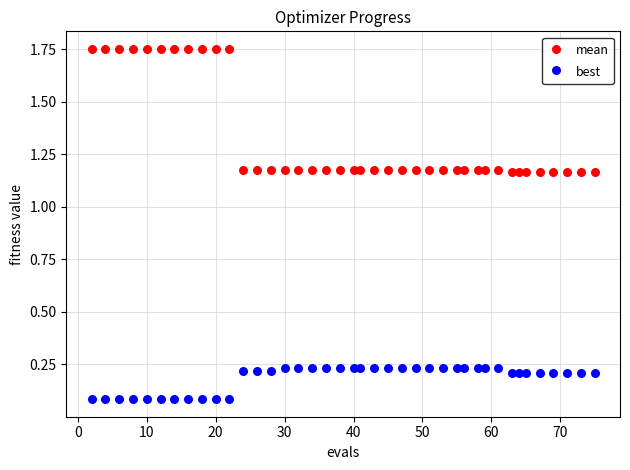

Which series reaches the maximum Y coordinate?

mean